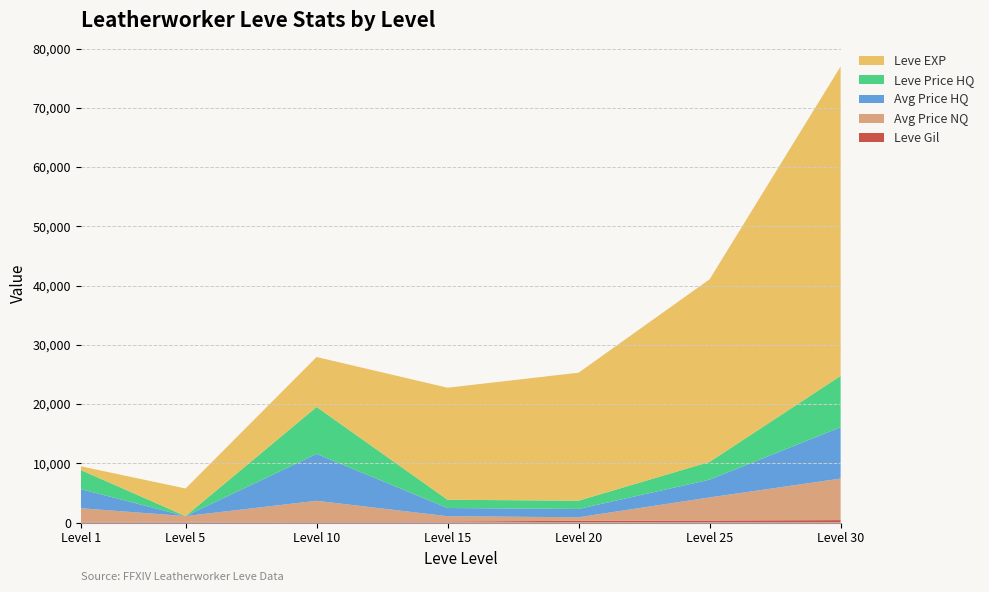

Reading left to right, extract all data points from this chart.

Leve EXP: 1=630	5=4660	10=8430	15=18910	20=21600	25=30820	30=52220
Leve Gil: 1=112	5=140	10=170	15=174	20=295	25=336	30=410
currentAveragePriceNQ: 1=2300	5=947	10=3499	15=891	20=596	25=3900	30=7011
currentAveragePriceHQ: 1=3225	5=0	10=7918	15=1389	20=1400	25=3000	30=8666
LevePriceHQ: 1=3225	5=0	10=7918	15=1389	20=1400	25=3000	30=8666